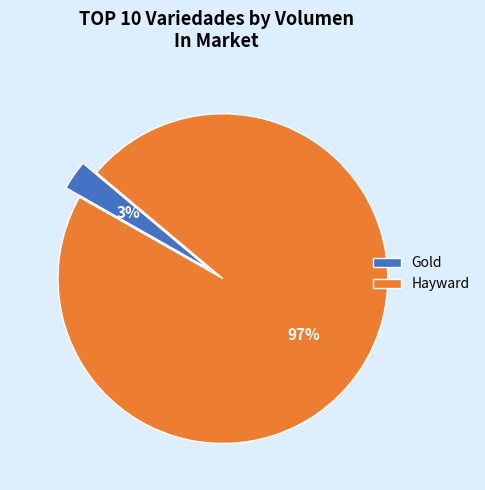

Which slice is the smallest?

Gold